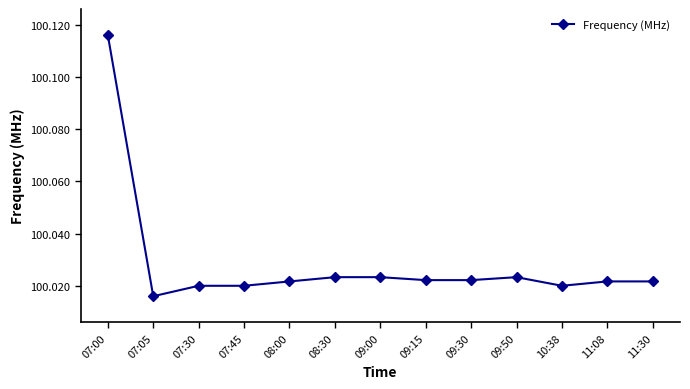

True or false: the data has more than 0 interior local peaks.

True